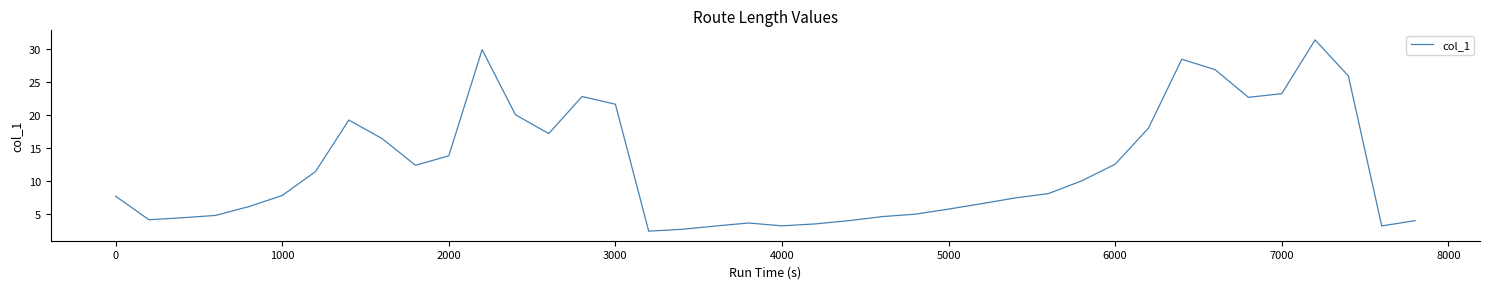

What is the minimum value shown in the chart?

2.4